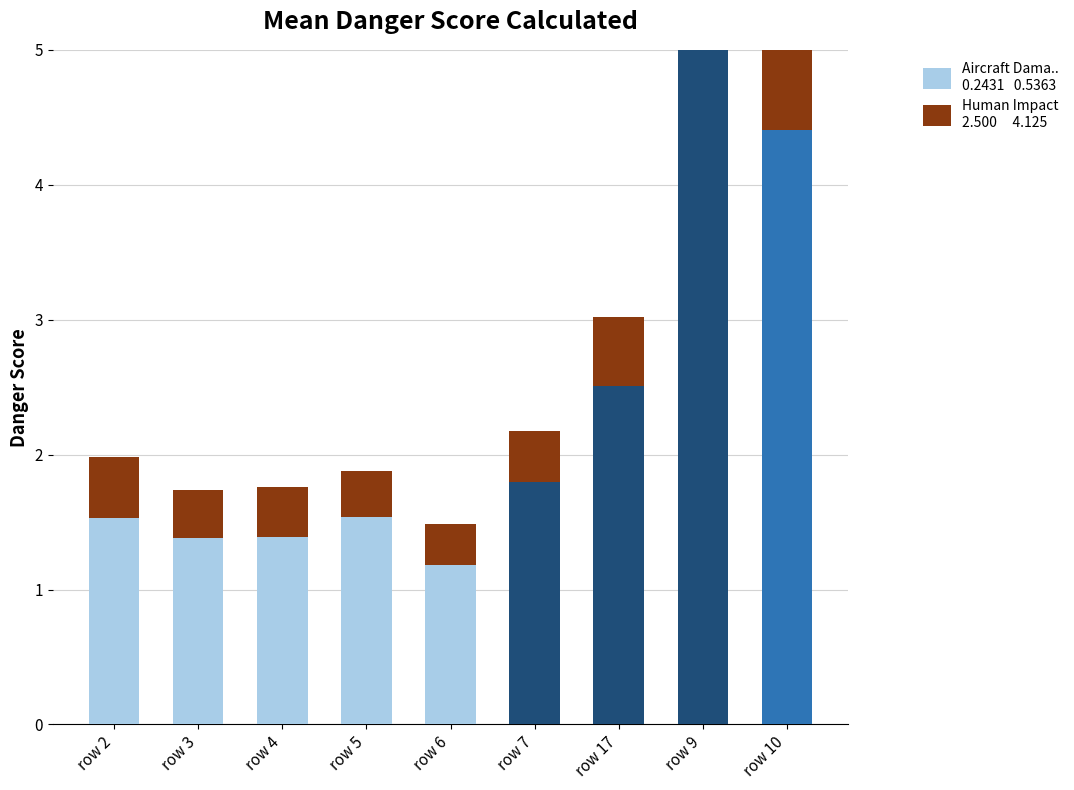

What is the difference between the highest and lowest values at row 5?

1.2